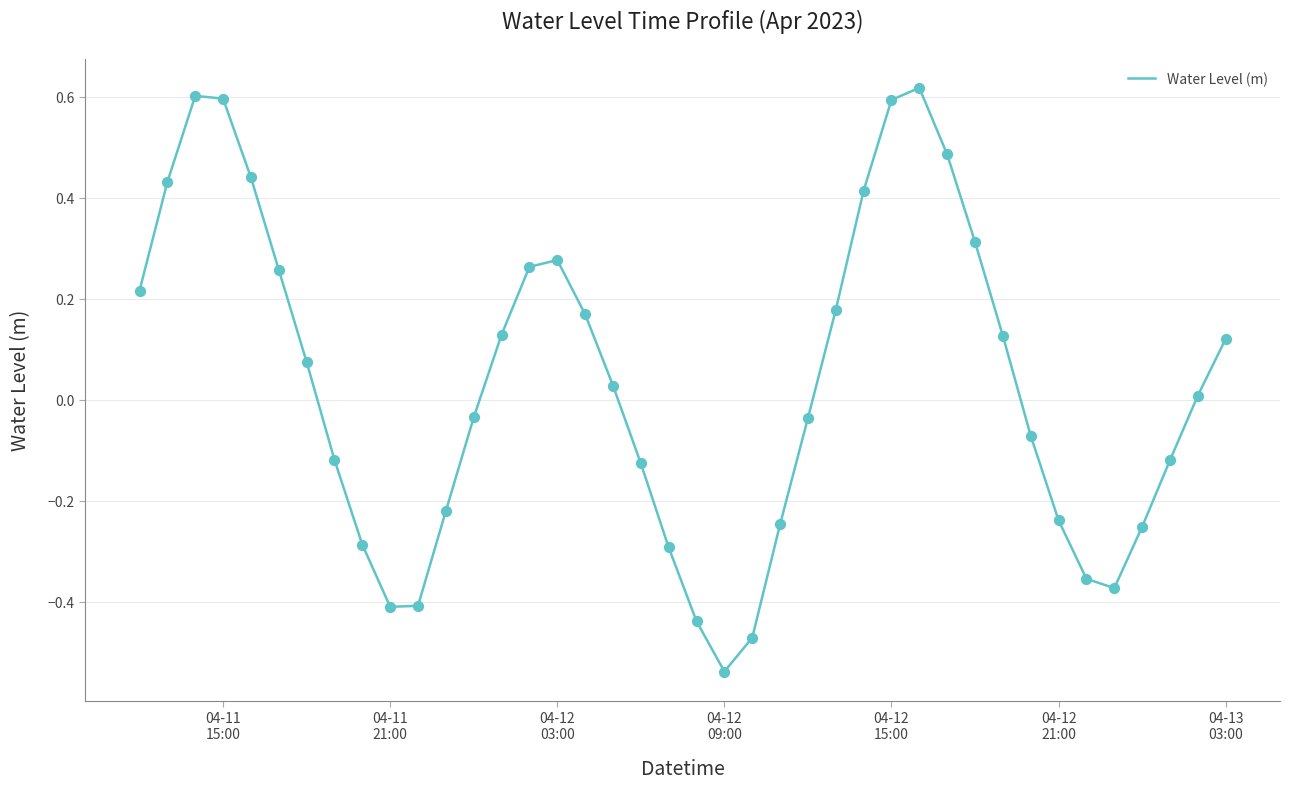

What is the difference between the maximum and minimum values?

1.2